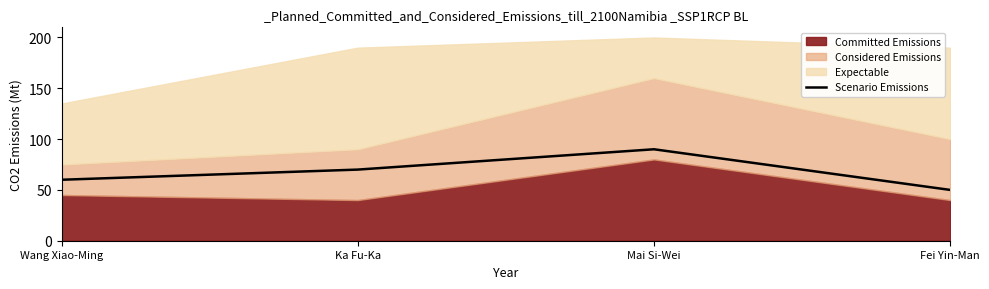

True or false: Scenario Emissions has more than 2 points higher than both neighbors.

False